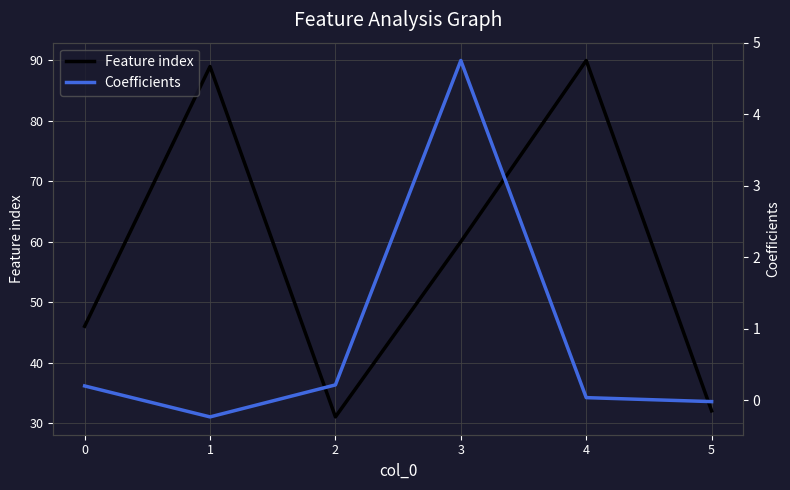

Reading left to right, list all the values displayed in this chart.

Feature index: 0=46.0	1=89.0	2=31.0	3=60.0	4=90.0	5=32.0
Coefficients: 0=0.2	1=-0.2	2=0.2	3=4.8	4=0.0	5=-0.0